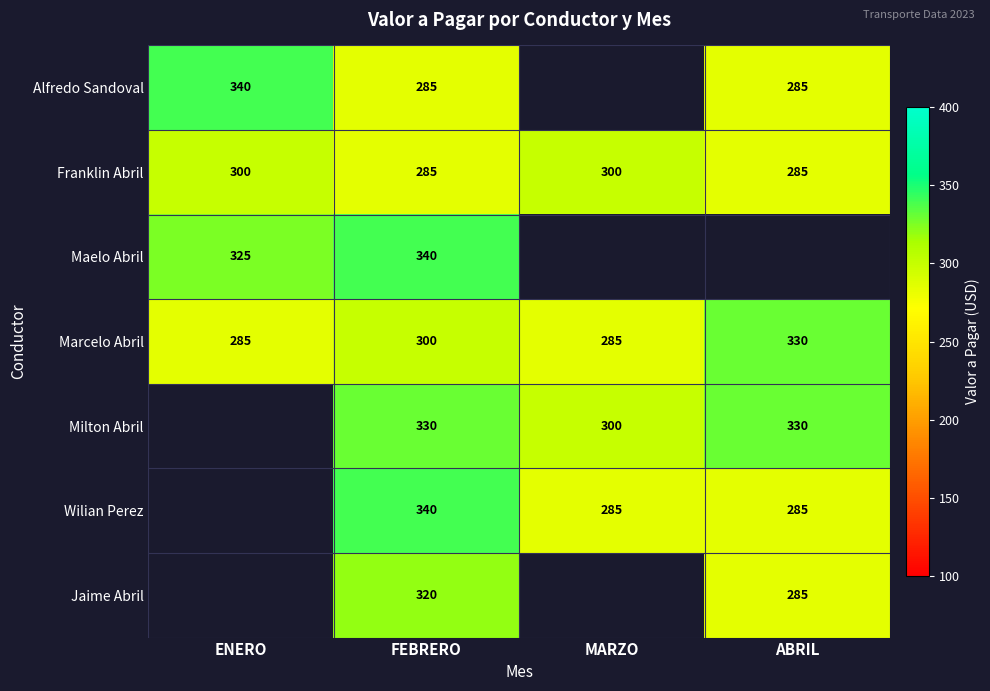

True or false: Alfredo Sandoval has a value of 101.0 at ENERO.

False